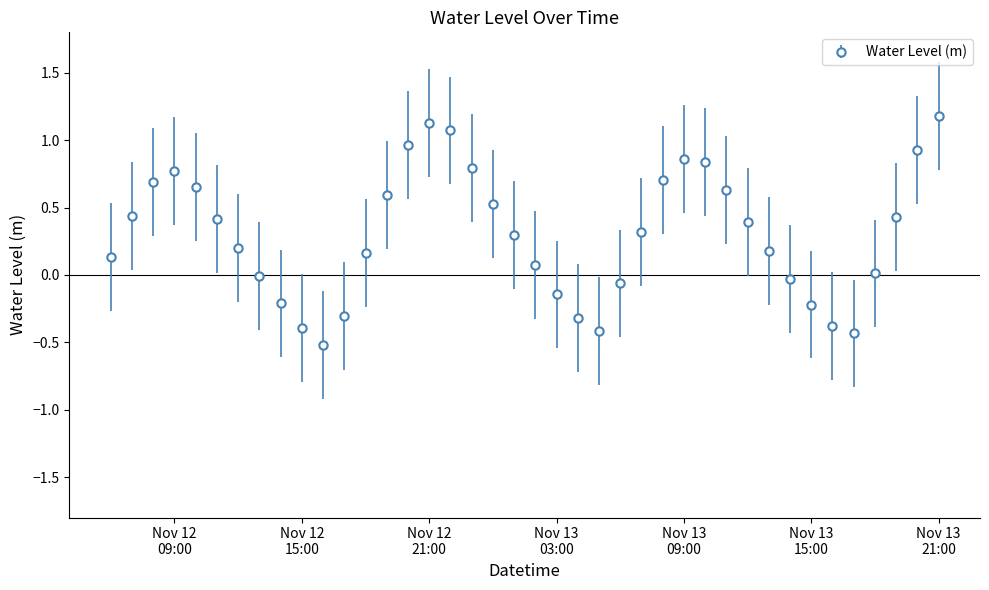

What is the smallest value displayed?

-0.5